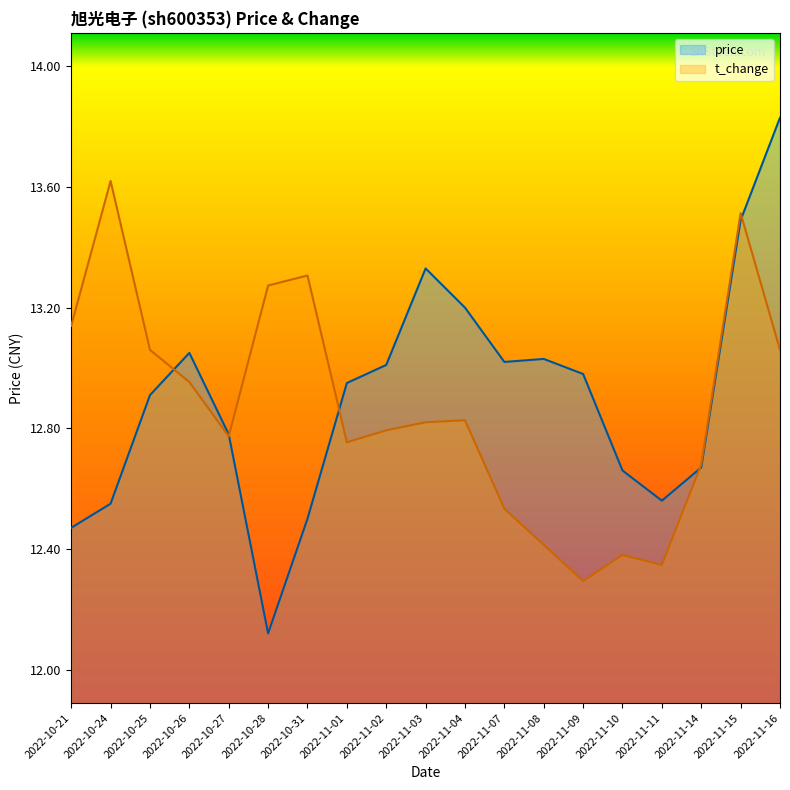

Rank the series by their average value, from lowest to highest.

t_change, price